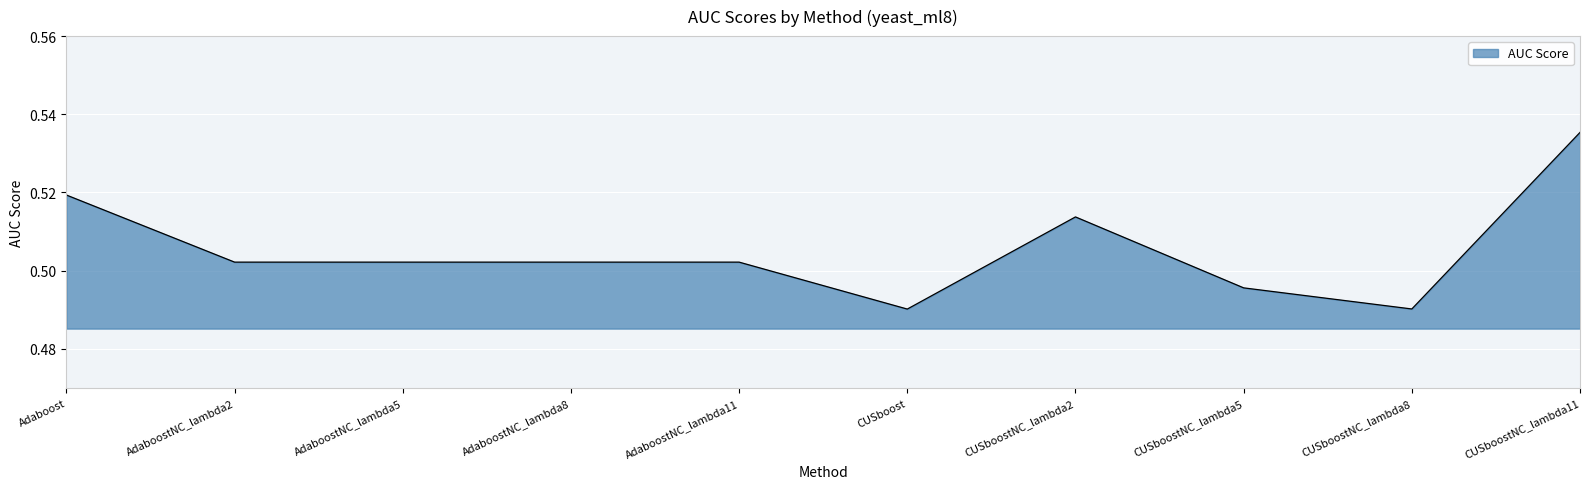

Which label corresponds to the largest value in the chart?

CUSboostNC_lambda11